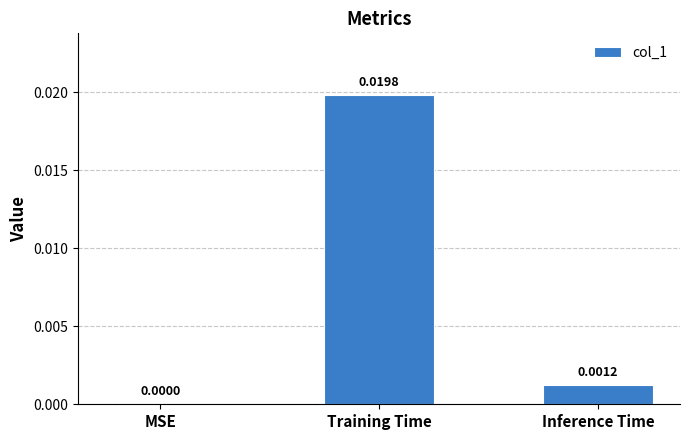

How many data points does each series have?

3